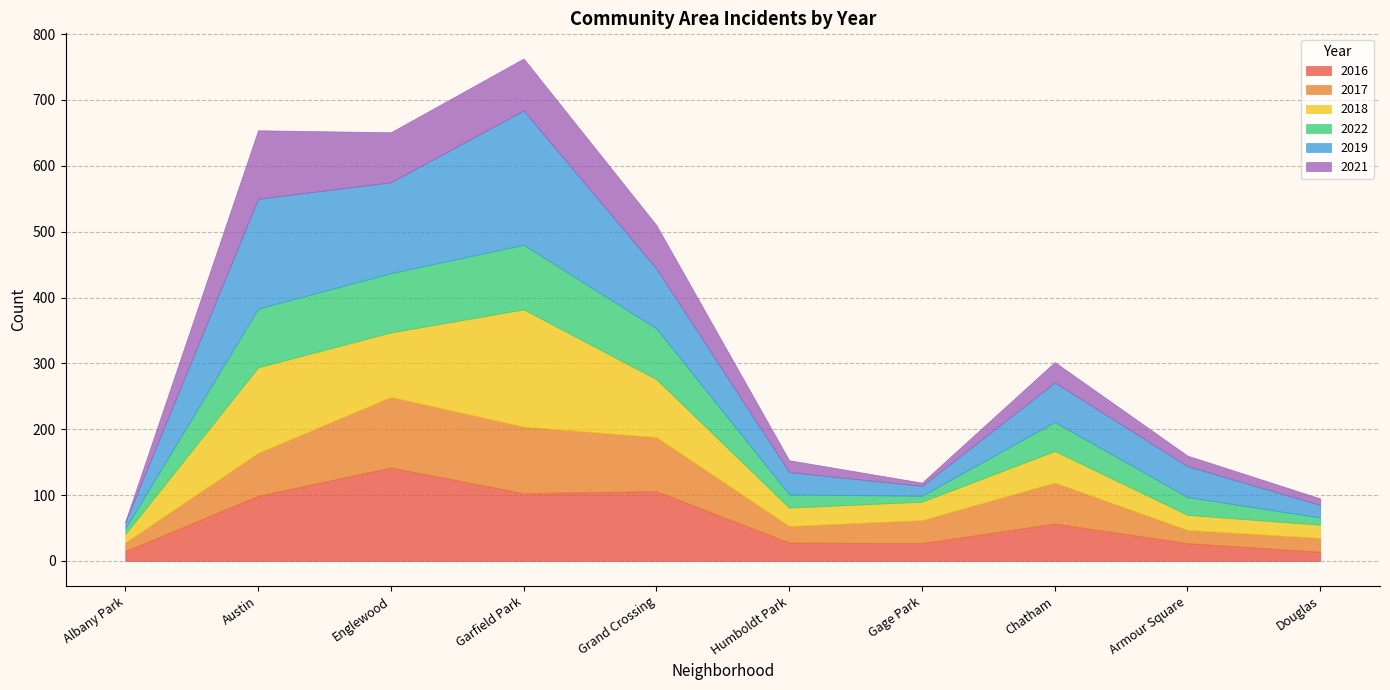

How many lines are shown in the chart?

6